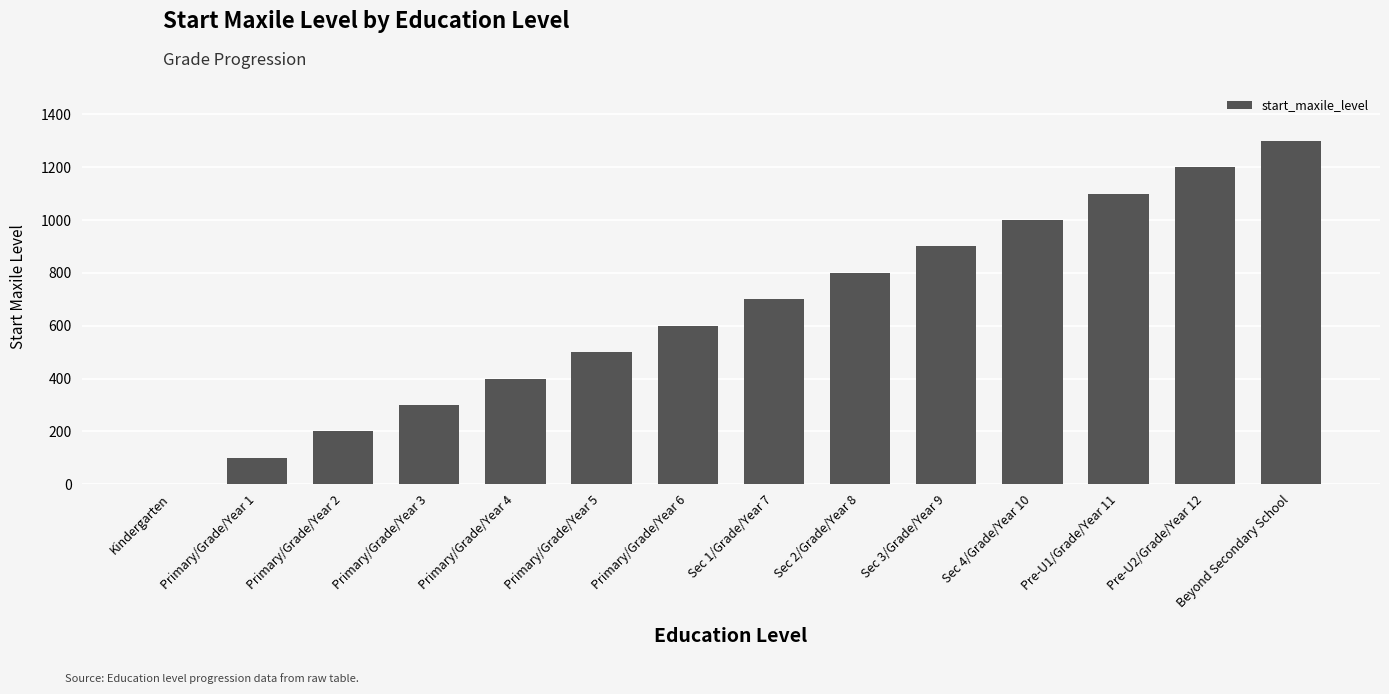

What is the sum of all values?

9100